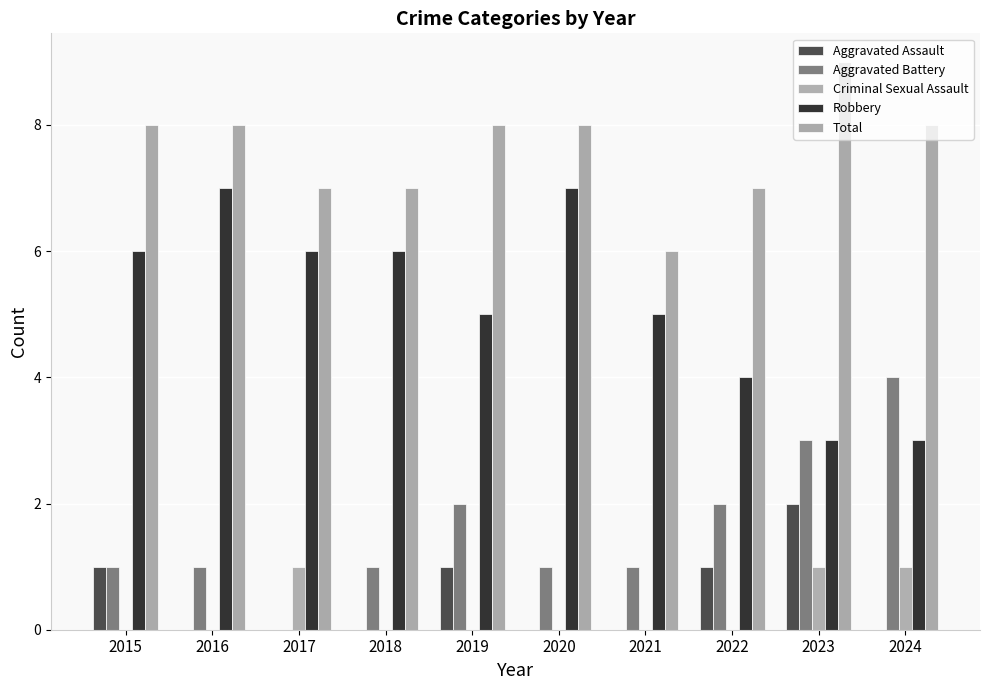

How many categories are shown in the chart?

10